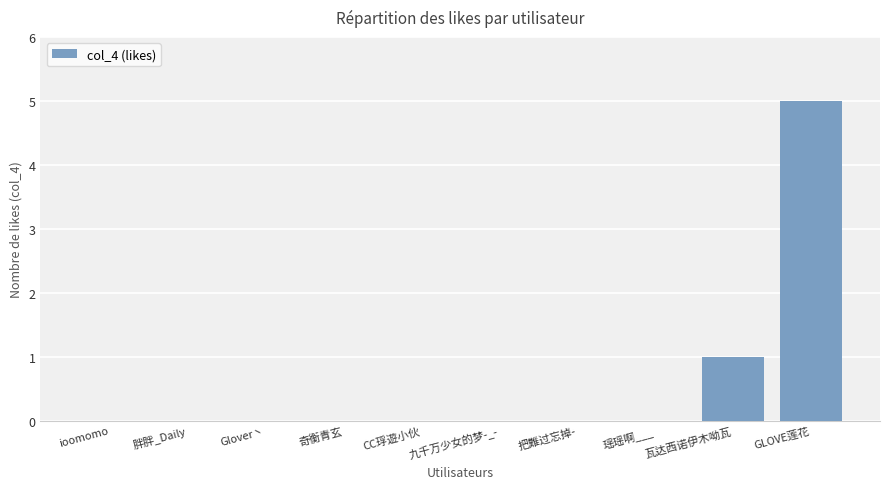

The chart shows a value of 0 at 九千万少女的梦-_-. True or false?

True